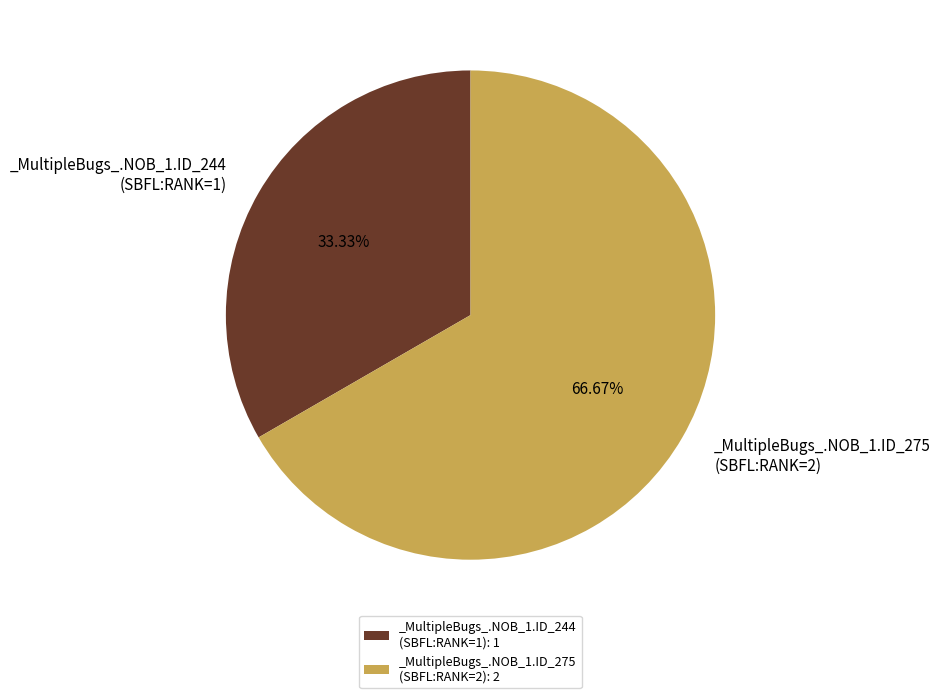

Is there a majority slice in this chart?

Yes